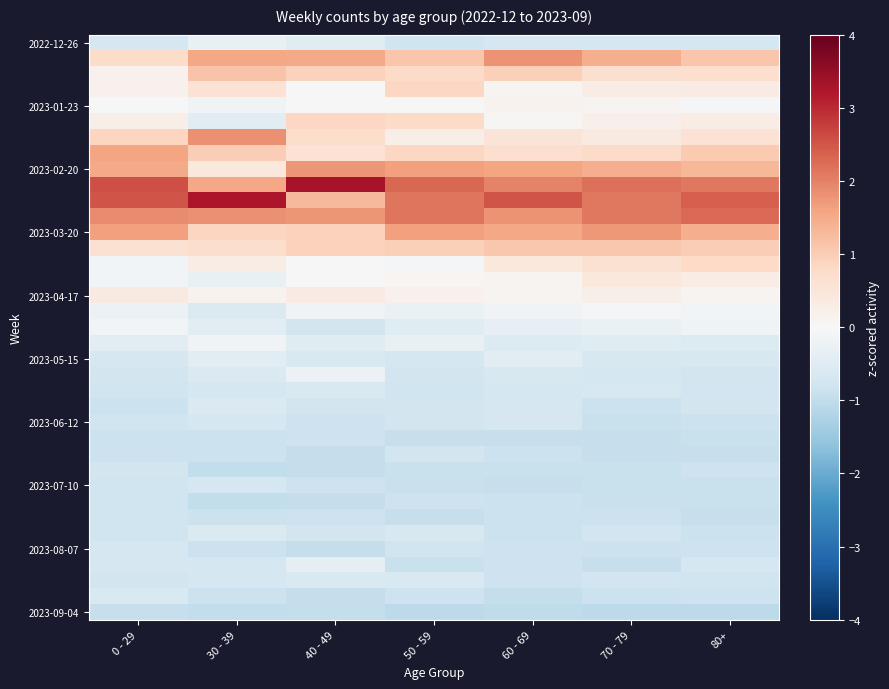

At how many categories does at least one series exceed 2?

7